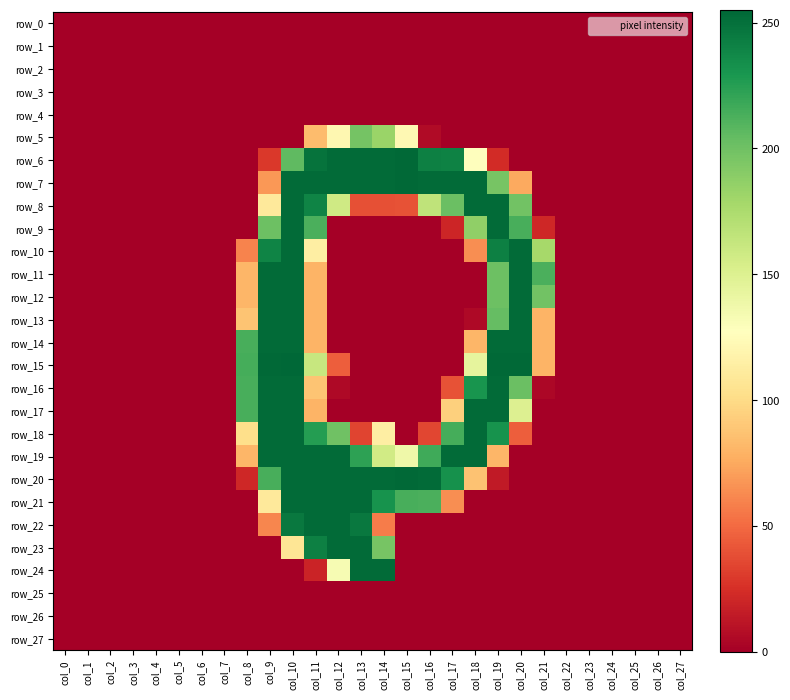

Reading right to left, transcribe all the data shown in this chart.

row_0: col_27=0	col_26=0	col_25=0	col_24=0	col_23=0	col_22=0	col_21=0	col_20=0	col_19=0	col_18=0	col_17=0	col_16=0	col_15=0	col_14=0	col_13=0	col_12=0	col_11=0	col_10=0	col_9=0	col_8=0	col_7=0	col_6=0	col_5=0	col_4=0	col_3=0	col_2=0	col_1=0	col_0=0
row_1: col_27=0	col_26=0	col_25=0	col_24=0	col_23=0	col_22=0	col_21=0	col_20=0	col_19=0	col_18=0	col_17=0	col_16=0	col_15=0	col_14=0	col_13=0	col_12=0	col_11=0	col_10=0	col_9=0	col_8=0	col_7=0	col_6=0	col_5=0	col_4=0	col_3=0	col_2=0	col_1=0	col_0=0
row_2: col_27=0	col_26=0	col_25=0	col_24=0	col_23=0	col_22=0	col_21=0	col_20=0	col_19=0	col_18=0	col_17=0	col_16=0	col_15=0	col_14=0	col_13=0	col_12=0	col_11=0	col_10=0	col_9=0	col_8=0	col_7=0	col_6=0	col_5=0	col_4=0	col_3=0	col_2=0	col_1=0	col_0=0
row_3: col_27=0	col_26=0	col_25=0	col_24=0	col_23=0	col_22=0	col_21=0	col_20=0	col_19=0	col_18=0	col_17=0	col_16=0	col_15=0	col_14=0	col_13=0	col_12=0	col_11=0	col_10=0	col_9=0	col_8=0	col_7=0	col_6=0	col_5=0	col_4=0	col_3=0	col_2=0	col_1=0	col_0=0
row_4: col_27=0	col_26=0	col_25=0	col_24=0	col_23=0	col_22=0	col_21=0	col_20=0	col_19=0	col_18=0	col_17=0	col_16=0	col_15=0	col_14=0	col_13=0	col_12=0	col_11=0	col_10=0	col_9=0	col_8=0	col_7=0	col_6=0	col_5=0	col_4=0	col_3=0	col_2=0	col_1=0	col_0=0
row_5: col_27=0	col_26=0	col_25=0	col_24=0	col_23=0	col_22=0	col_21=0	col_20=0	col_19=0	col_18=0	col_17=0	col_16=6	col_15=122	col_14=183	col_13=198	col_12=121	col_11=84	col_10=0	col_9=0	col_8=0	col_7=0	col_6=0	col_5=0	col_4=0	col_3=0	col_2=0	col_1=0	col_0=0
row_6: col_27=0	col_26=0	col_25=0	col_24=0	col_23=0	col_22=0	col_21=0	col_20=0	col_19=23	col_18=128	col_17=241	col_16=242	col_15=254	col_14=253	col_13=253	col_12=253	col_11=249	col_10=206	col_9=29	col_8=0	col_7=0	col_6=0	col_5=0	col_4=0	col_3=0	col_2=0	col_1=0	col_0=0
row_7: col_27=0	col_26=0	col_25=0	col_24=0	col_23=0	col_22=0	col_21=0	col_20=75	col_19=197	col_18=253	col_17=253	col_16=253	col_15=254	col_14=253	col_13=253	col_12=253	col_11=253	col_10=253	col_9=68	col_8=0	col_7=0	col_6=0	col_5=0	col_4=0	col_3=0	col_2=0	col_1=0	col_0=0
row_8: col_27=0	col_26=0	col_25=0	col_24=0	col_23=0	col_22=0	col_21=0	col_20=199	col_19=253	col_18=253	col_17=202	col_16=166	col_15=40	col_14=39	col_13=39	col_12=158	col_11=240	col_10=253	col_9=110	col_8=0	col_7=0	col_6=0	col_5=0	col_4=0	col_3=0	col_2=0	col_1=0	col_0=0
row_9: col_27=0	col_26=0	col_25=0	col_24=0	col_23=0	col_22=0	col_21=21	col_20=214	col_19=253	col_18=187	col_17=20	col_16=0	col_15=0	col_14=0	col_13=0	col_12=0	col_11=213	col_10=253	col_9=201	col_8=0	col_7=0	col_6=0	col_5=0	col_4=0	col_3=0	col_2=0	col_1=0	col_0=0
row_10: col_27=0	col_26=0	col_25=0	col_24=0	col_23=0	col_22=0	col_21=178	col_20=253	col_19=242	col_18=64	col_17=0	col_16=0	col_15=0	col_14=0	col_13=0	col_12=0	col_11=114	col_10=253	col_9=240	col_8=60	col_7=0	col_6=0	col_5=0	col_4=0	col_3=0	col_2=0	col_1=0	col_0=0
row_11: col_27=0	col_26=0	col_25=0	col_24=0	col_23=0	col_22=0	col_21=213	col_20=253	col_19=201	col_18=0	col_17=0	col_16=0	col_15=0	col_14=0	col_13=0	col_12=0	col_11=80	col_10=253	col_9=253	col_8=81	col_7=0	col_6=0	col_5=0	col_4=0	col_3=0	col_2=0	col_1=0	col_0=0
row_12: col_27=0	col_26=0	col_25=0	col_24=0	col_23=0	col_22=0	col_21=199	col_20=253	col_19=201	col_18=0	col_17=0	col_16=0	col_15=0	col_14=0	col_13=0	col_12=0	col_11=80	col_10=253	col_9=253	col_8=81	col_7=0	col_6=0	col_5=0	col_4=0	col_3=0	col_2=0	col_1=0	col_0=0
row_13: col_27=0	col_26=0	col_25=0	col_24=0	col_23=0	col_22=0	col_21=80	col_20=253	col_19=204	col_18=5	col_17=0	col_16=0	col_15=0	col_14=0	col_13=0	col_12=0	col_11=80	col_10=253	col_9=253	col_8=88	col_7=0	col_6=0	col_5=0	col_4=0	col_3=0	col_2=0	col_1=0	col_0=0
row_14: col_27=0	col_26=0	col_25=0	col_24=0	col_23=0	col_22=0	col_21=80	col_20=253	col_19=253	col_18=81	col_17=0	col_16=0	col_15=0	col_14=0	col_13=0	col_12=0	col_11=80	col_10=253	col_9=253	col_8=214	col_7=0	col_6=0	col_5=0	col_4=0	col_3=0	col_2=0	col_1=0	col_0=0
row_15: col_27=0	col_26=0	col_25=0	col_24=0	col_23=0	col_22=0	col_21=80	col_20=254	col_19=254	col_18=144	col_17=0	col_16=0	col_15=0	col_14=0	col_13=0	col_12=45	col_11=162	col_10=255	col_9=254	col_8=215	col_7=0	col_6=0	col_5=0	col_4=0	col_3=0	col_2=0	col_1=0	col_0=0
row_16: col_27=0	col_26=0	col_25=0	col_24=0	col_23=0	col_22=0	col_21=4	col_20=202	col_19=253	col_18=231	col_17=40	col_16=0	col_15=0	col_14=0	col_13=0	col_12=5	col_11=88	col_10=253	col_9=253	col_8=214	col_7=0	col_6=0	col_5=0	col_4=0	col_3=0	col_2=0	col_1=0	col_0=0
row_17: col_27=0	col_26=0	col_25=0	col_24=0	col_23=0	col_22=0	col_21=0	col_20=150	col_19=253	col_18=253	col_17=94	col_16=0	col_15=0	col_14=0	col_13=0	col_12=0	col_11=80	col_10=253	col_9=253	col_8=214	col_7=0	col_6=0	col_5=0	col_4=0	col_3=0	col_2=0	col_1=0	col_0=0
row_18: col_27=0	col_26=0	col_25=0	col_24=0	col_23=0	col_22=0	col_21=0	col_20=45	col_19=232	col_18=253	col_17=215	col_16=35	col_15=0	col_14=114	col_13=34	col_12=200	col_11=226	col_10=253	col_9=253	col_8=102	col_7=0	col_6=0	col_5=0	col_4=0	col_3=0	col_2=0	col_1=0	col_0=0
row_19: col_27=0	col_26=0	col_25=0	col_24=0	col_23=0	col_22=0	col_21=0	col_20=0	col_19=81	col_18=253	col_17=253	col_16=217	col_15=138	col_14=157	col_13=223	col_12=253	col_11=253	col_10=253	col_9=253	col_8=81	col_7=0	col_6=0	col_5=0	col_4=0	col_3=0	col_2=0	col_1=0	col_0=0
row_20: col_27=0	col_26=0	col_25=0	col_24=0	col_23=0	col_22=0	col_21=0	col_20=0	col_19=14	col_18=87	col_17=233	col_16=253	col_15=254	col_14=253	col_13=253	col_12=253	col_11=253	col_10=253	col_9=214	col_8=21	col_7=0	col_6=0	col_5=0	col_4=0	col_3=0	col_2=0	col_1=0	col_0=0
row_21: col_27=0	col_26=0	col_25=0	col_24=0	col_23=0	col_22=0	col_21=0	col_20=0	col_19=0	col_18=0	col_17=64	col_16=213	col_15=214	col_14=232	col_13=253	col_12=253	col_11=253	col_10=253	col_9=110	col_8=0	col_7=0	col_6=0	col_5=0	col_4=0	col_3=0	col_2=0	col_1=0	col_0=0
row_22: col_27=0	col_26=0	col_25=0	col_24=0	col_23=0	col_22=0	col_21=0	col_20=0	col_19=0	col_18=0	col_17=0	col_16=0	col_15=0	col_14=57	col_13=246	col_12=253	col_11=253	col_10=246	col_9=61	col_8=0	col_7=0	col_6=0	col_5=0	col_4=0	col_3=0	col_2=0	col_1=0	col_0=0
row_23: col_27=0	col_26=0	col_25=0	col_24=0	col_23=0	col_22=0	col_21=0	col_20=0	col_19=0	col_18=0	col_17=0	col_16=0	col_15=0	col_14=197	col_13=253	col_12=253	col_11=242	col_10=107	col_9=0	col_8=0	col_7=0	col_6=0	col_5=0	col_4=0	col_3=0	col_2=0	col_1=0	col_0=0
row_24: col_27=0	col_26=0	col_25=0	col_24=0	col_23=0	col_22=0	col_21=0	col_20=0	col_19=0	col_18=0	col_17=0	col_16=0	col_15=0	col_14=253	col_13=253	col_12=133	col_11=19	col_10=0	col_9=0	col_8=0	col_7=0	col_6=0	col_5=0	col_4=0	col_3=0	col_2=0	col_1=0	col_0=0
row_25: col_27=0	col_26=0	col_25=0	col_24=0	col_23=0	col_22=0	col_21=0	col_20=0	col_19=0	col_18=0	col_17=0	col_16=0	col_15=0	col_14=0	col_13=0	col_12=0	col_11=0	col_10=0	col_9=0	col_8=0	col_7=0	col_6=0	col_5=0	col_4=0	col_3=0	col_2=0	col_1=0	col_0=0
row_26: col_27=0	col_26=0	col_25=0	col_24=0	col_23=0	col_22=0	col_21=0	col_20=0	col_19=0	col_18=0	col_17=0	col_16=0	col_15=0	col_14=0	col_13=0	col_12=0	col_11=0	col_10=0	col_9=0	col_8=0	col_7=0	col_6=0	col_5=0	col_4=0	col_3=0	col_2=0	col_1=0	col_0=0
row_27: col_27=0	col_26=0	col_25=0	col_24=0	col_23=0	col_22=0	col_21=0	col_20=0	col_19=0	col_18=0	col_17=0	col_16=0	col_15=0	col_14=0	col_13=0	col_12=0	col_11=0	col_10=0	col_9=0	col_8=0	col_7=0	col_6=0	col_5=0	col_4=0	col_3=0	col_2=0	col_1=0	col_0=0